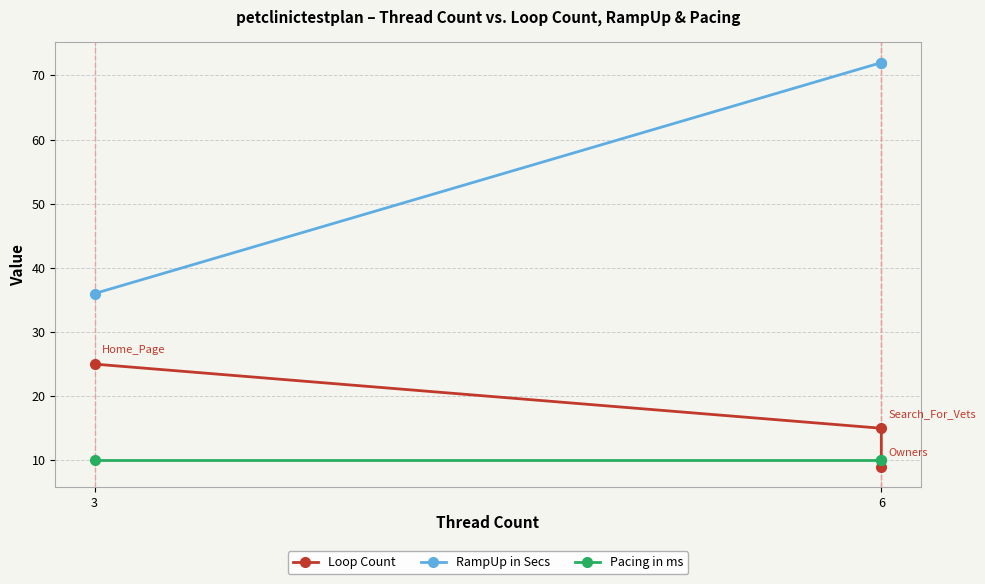

At which label does Loop Count reach its peak?

3